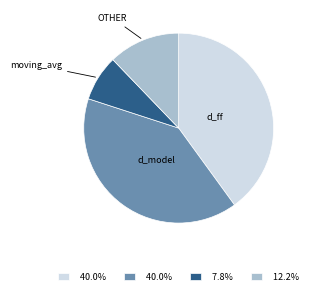

Is there any slice that represents more than half of the pie?

No